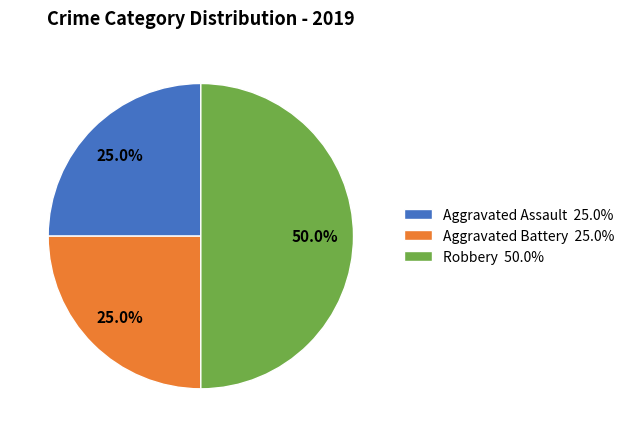

Combined, do Aggravated Battery 25.0% and Robbery 50.0% account for over 50%?

Yes